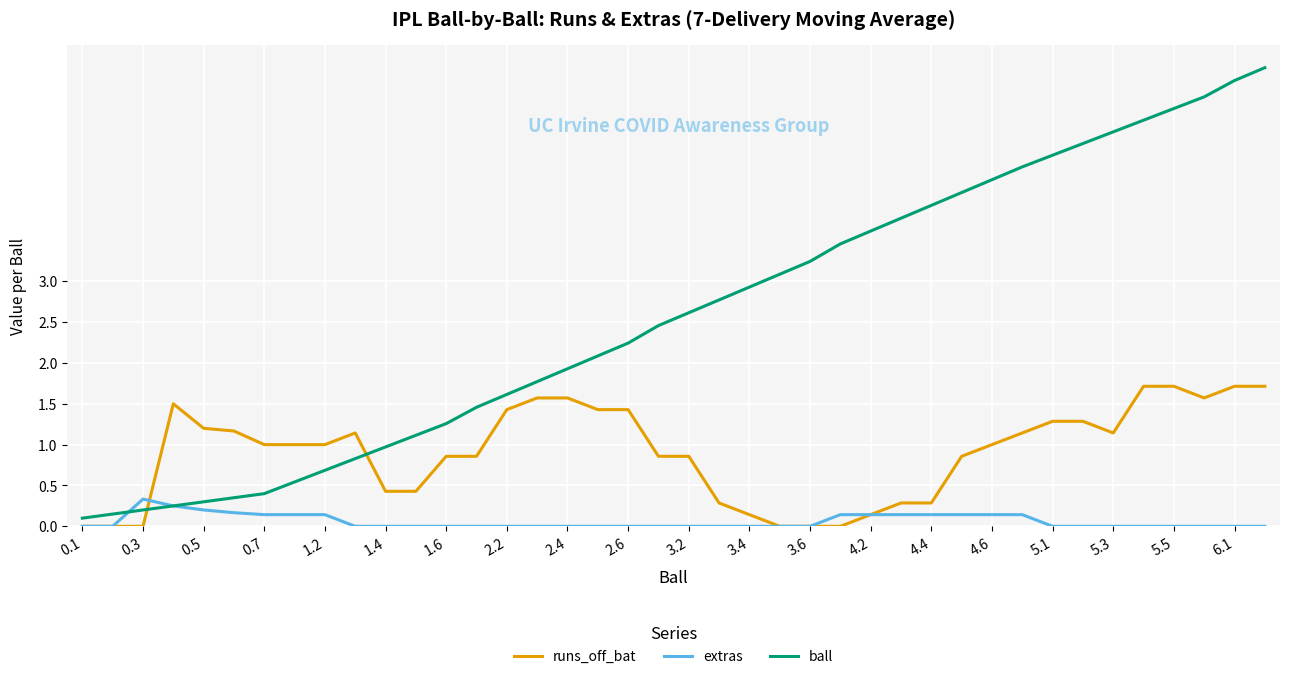

What is the sum of all runs_off_bat values?

36.0